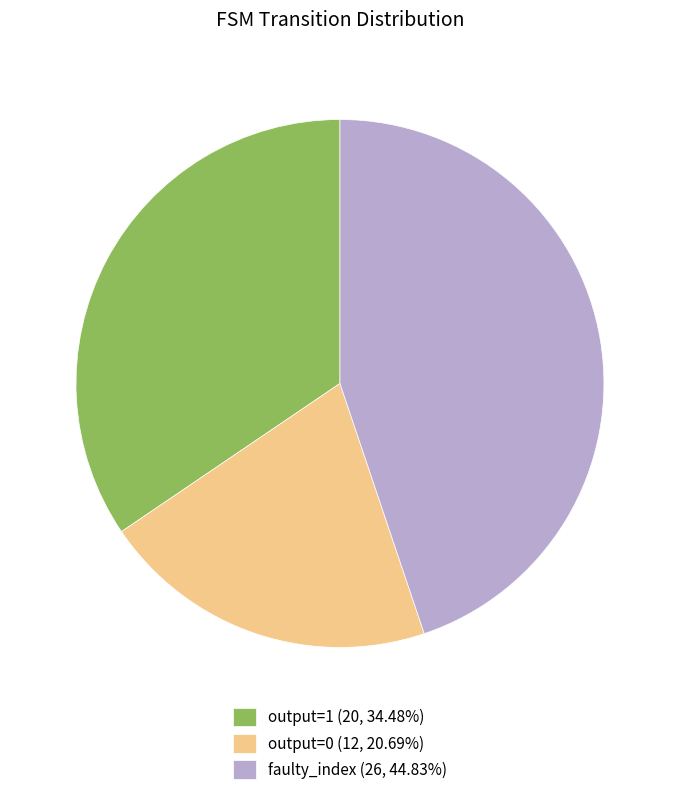

How many slices are in this pie chart?

3